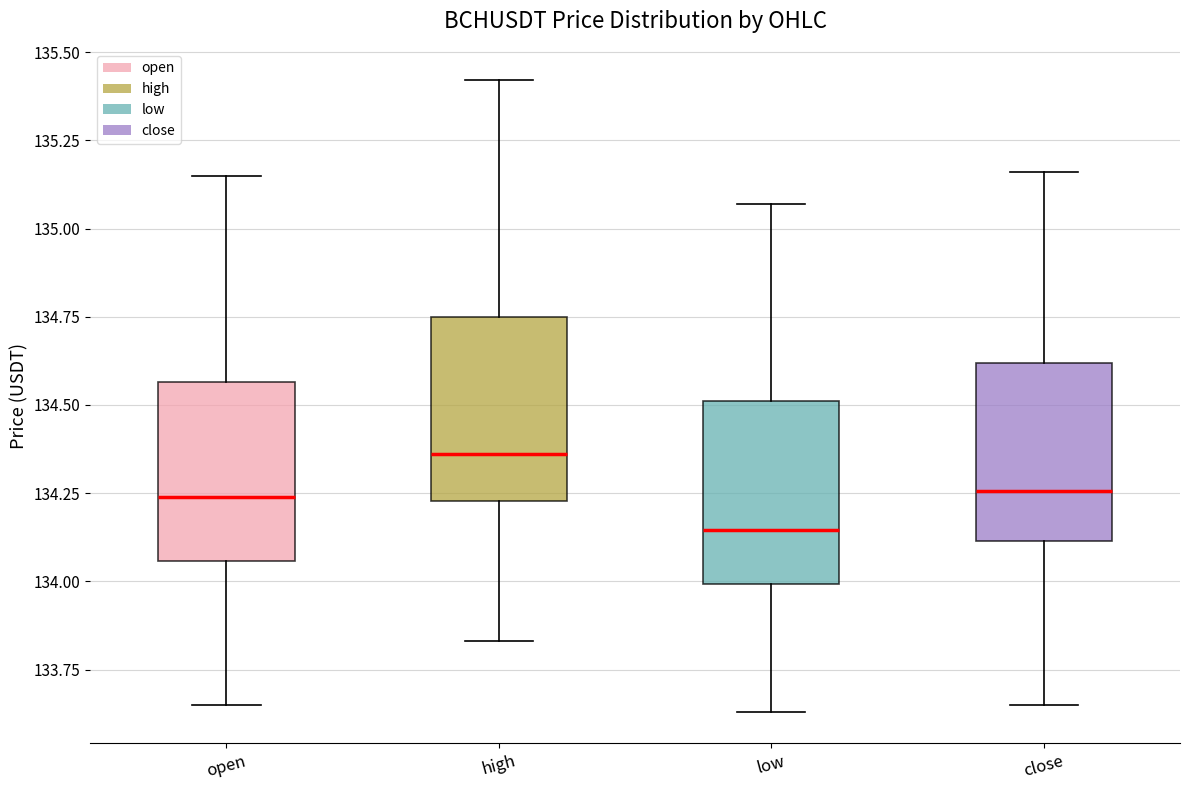

Reading left to right, transcribe this box plot: for each box, give where its median line is, the range the box spans, and where its two whiskers end, as read against the y-axis. The values are not printed on the chart, so give them approximately, as read against the axis.

open: median 134.25, box 134.05 to 134.55, whiskers 133.65 to 135.15
high: median 134.35, box 134.25 to 134.75, whiskers 133.85 to 135.40
low: median 134.15, box 134.00 to 134.50, whiskers 133.65 to 135.05
close: median 134.25, box 134.10 to 134.60, whiskers 133.65 to 135.15